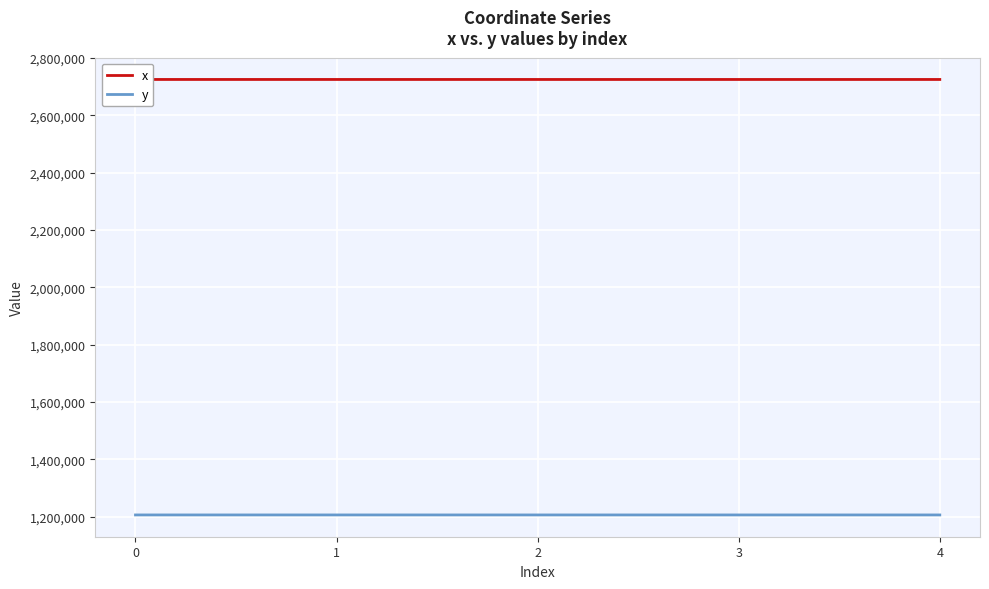

Does the chart have visible grid lines?

Yes